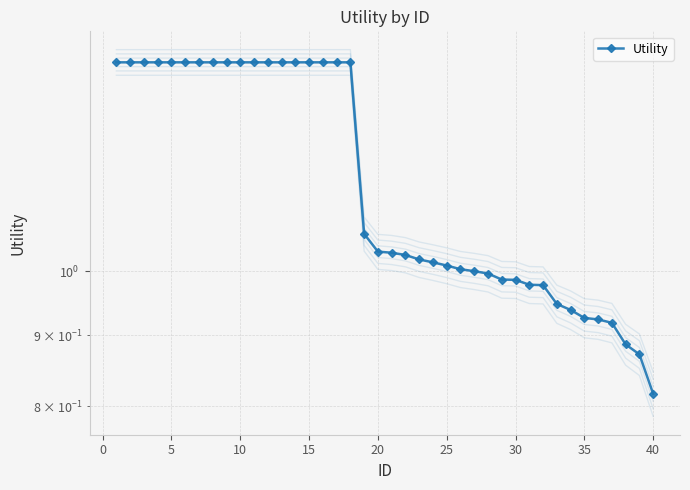

Reading right to left, what are all the values shown in this chart?

0.8	0.9	0.9	0.9	0.9	0.9	0.9	0.9	1.0	1.0	1.0	1.0	1.0	1.0	1.0	1.0	1.0	1.0	1.0	1.0	1.0	1.1	1.4	1.4	1.4	1.4	1.4	1.4	1.4	1.4	1.4	1.4	1.4	1.4	1.4	1.4	1.4	1.4	1.4	1.4